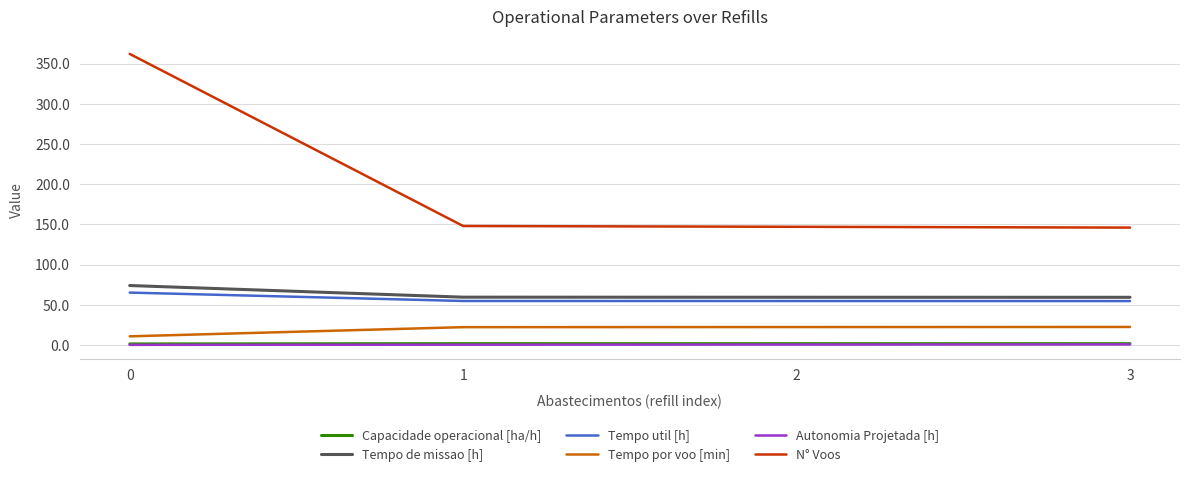

Is the value of Tempo por voo [min] at 3 greater than the value of Tempo de missao [h] at 2?

No